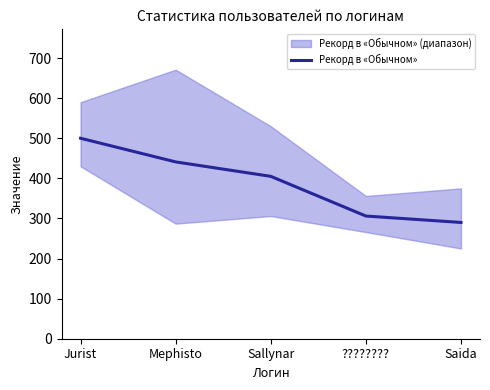

What is the minimum value shown in the chart?

290